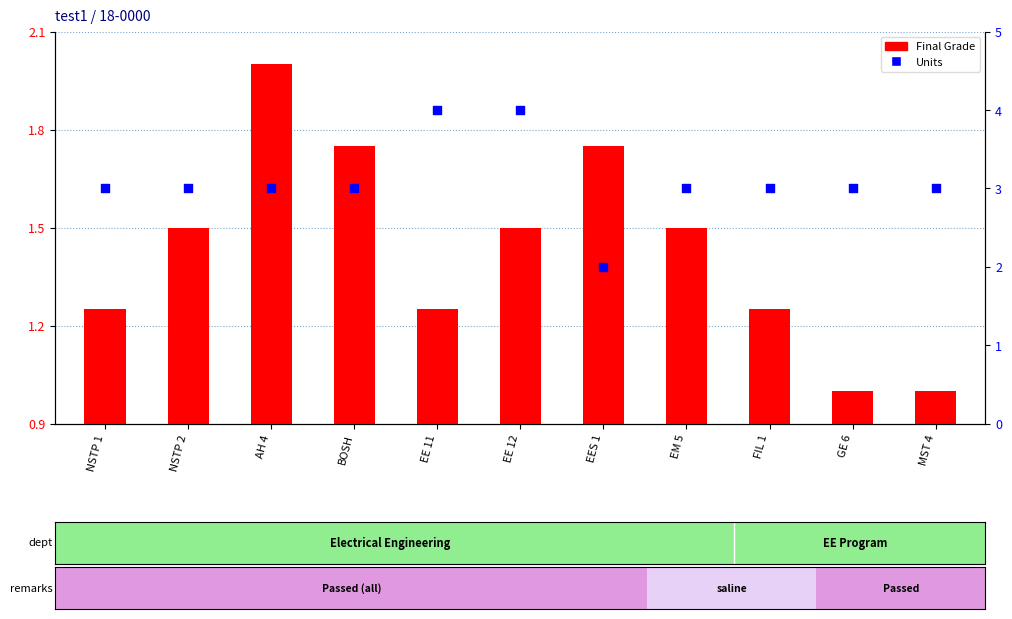

Which series has the widest spread of Y values?

Units